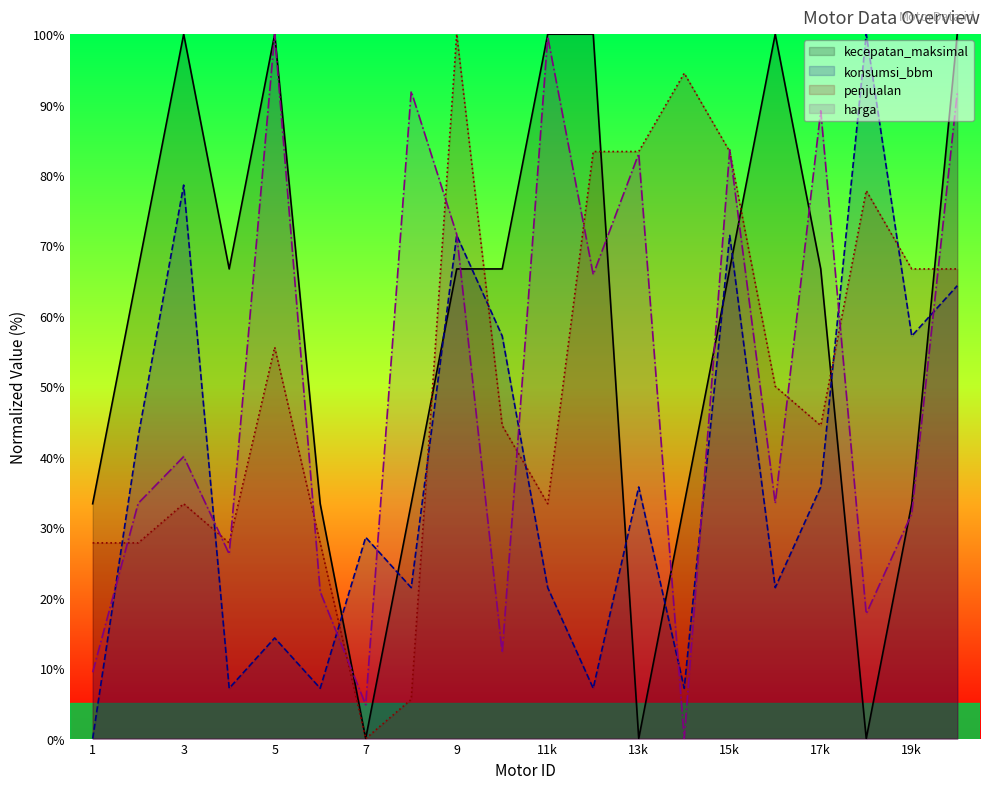

Which category has the lowest value in the kecepatan_maksimal series?

7